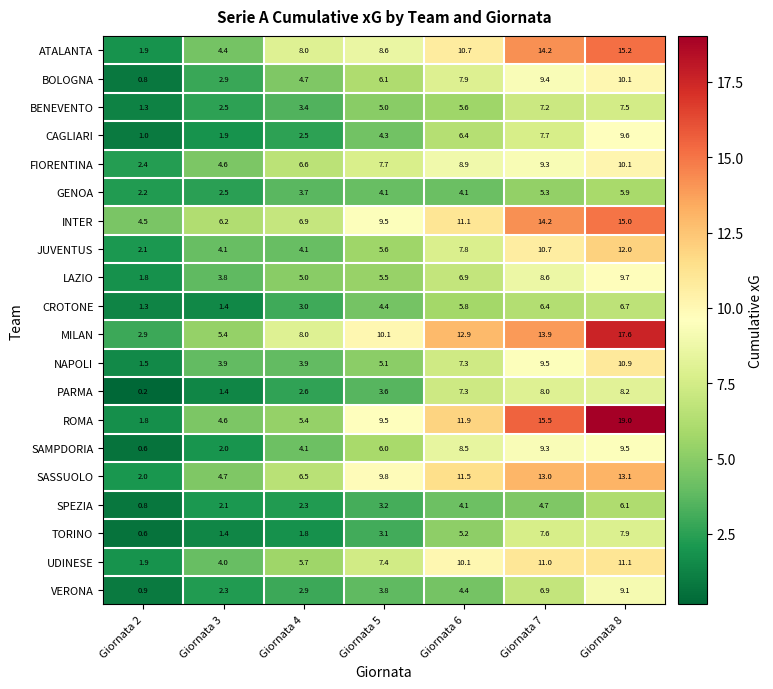

Which series has the largest total across all categories?

MILAN